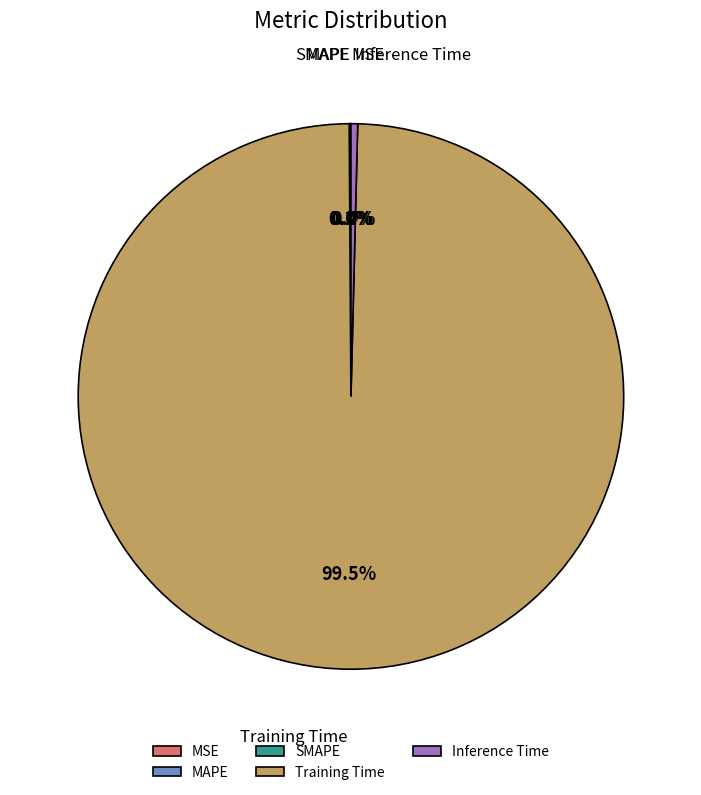

Is there any slice that represents more than half of the pie?

Yes